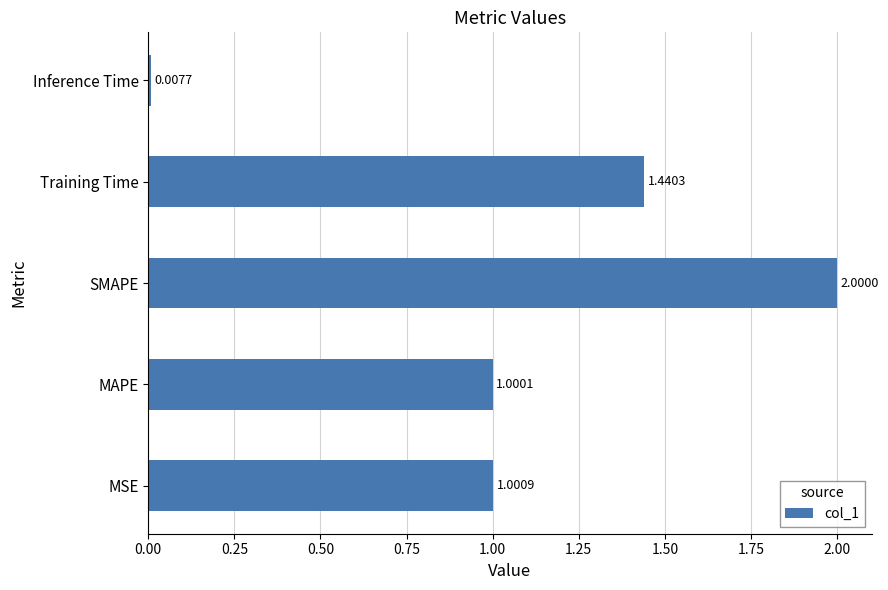

List the labels in order of value, largest first.

SMAPE, Training Time, MSE, MAPE, Inference Time